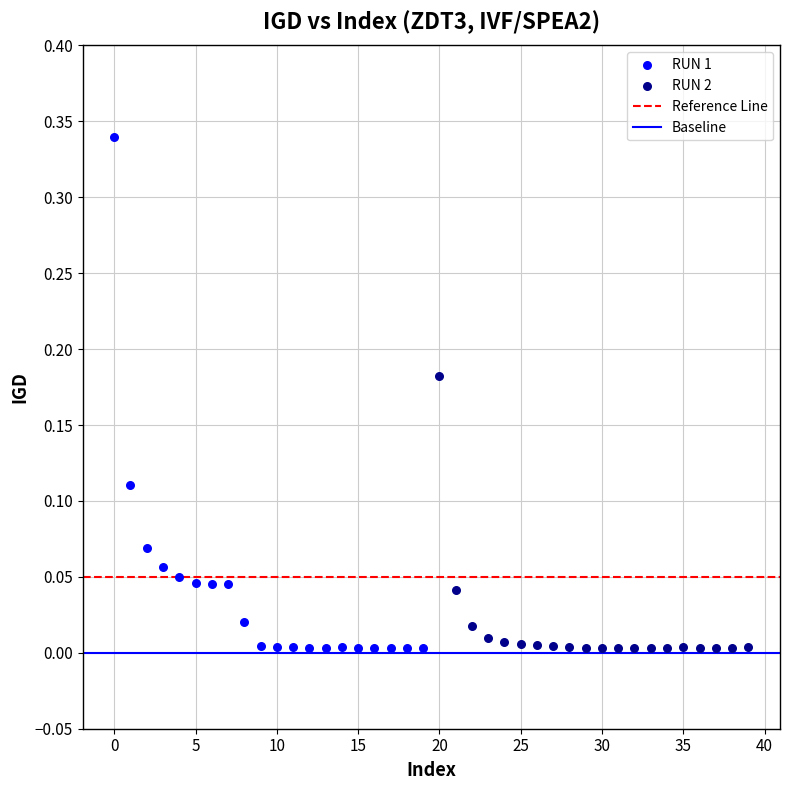

Which series contains the highest Y value?

RUN 1